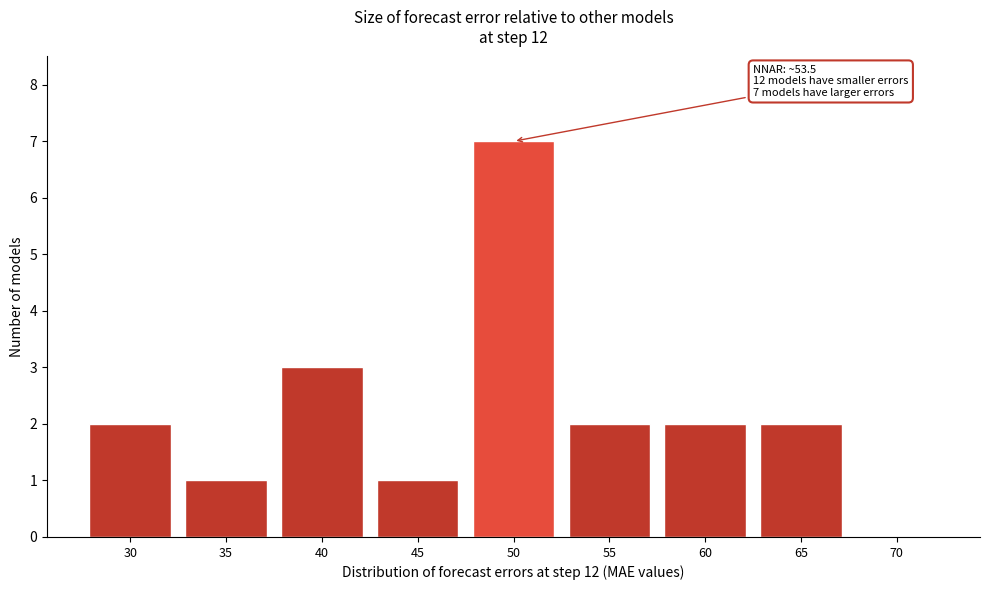

Reading left to right, transcribe all the data shown in this chart.

30=2	35=1	40=3	45=1	50=7	55=2	60=2	65=2	70=0